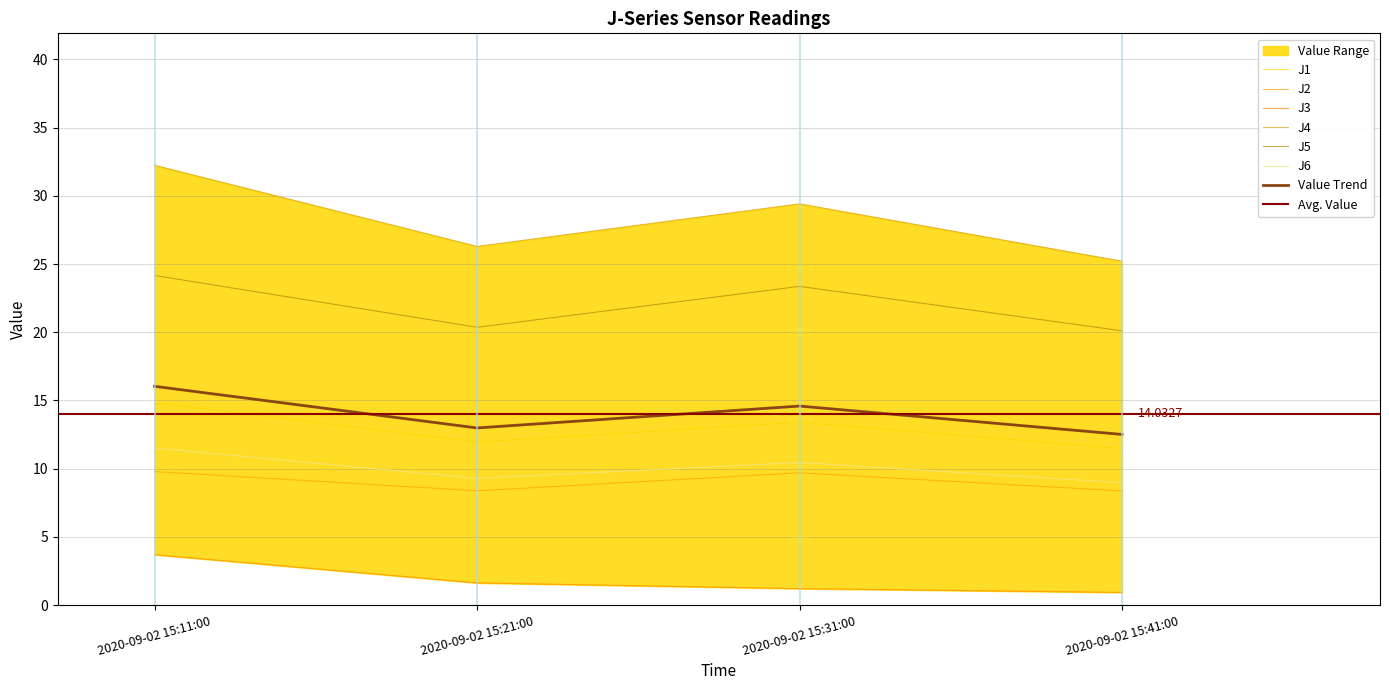

Is this an area chart (filled region under the line)?

No